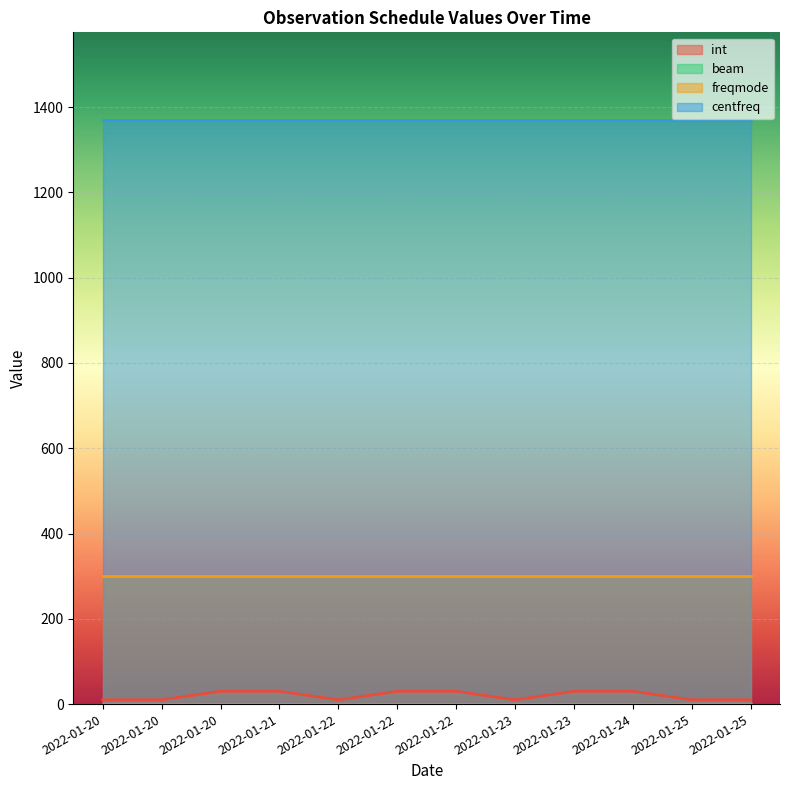

Reading right to left, what are all the values shown in this chart?

int: 10	10	30	30	10	30	30	10	30	30	10	10
beam: 0	0	0	0	0	0	0	0	0	0	0	0
freqmode: 300	300	300	300	300	300	300	300	300	300	300	300
centfreq: 1370	1370	1370	1370	1370	1370	1370	1370	1370	1370	1370	1370